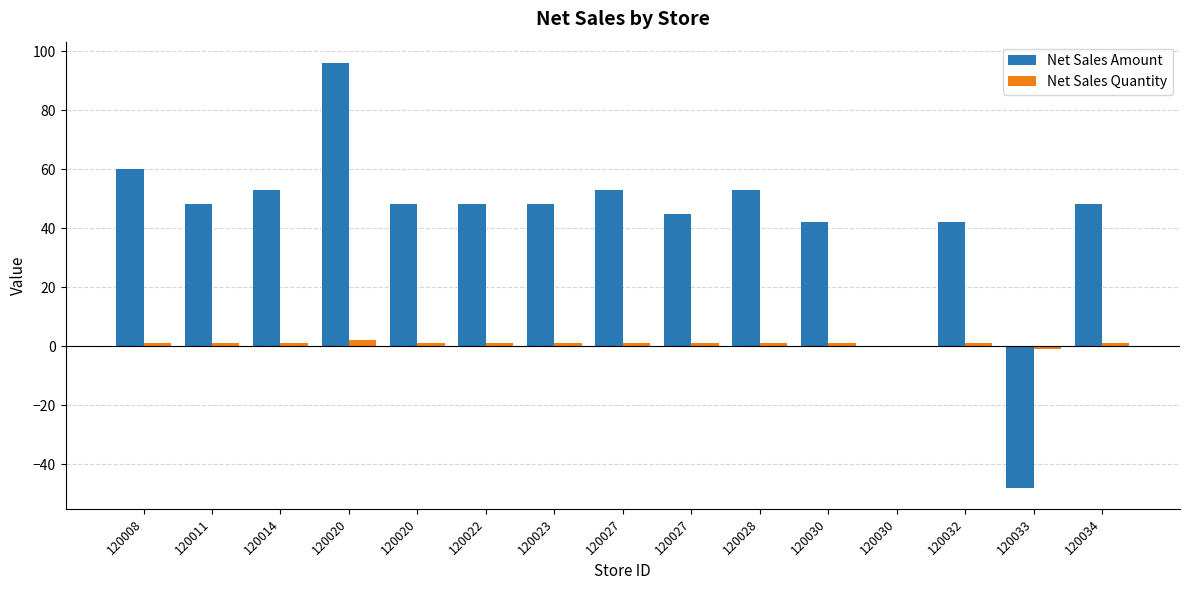

What is the total value across all series at 120011?

49.0